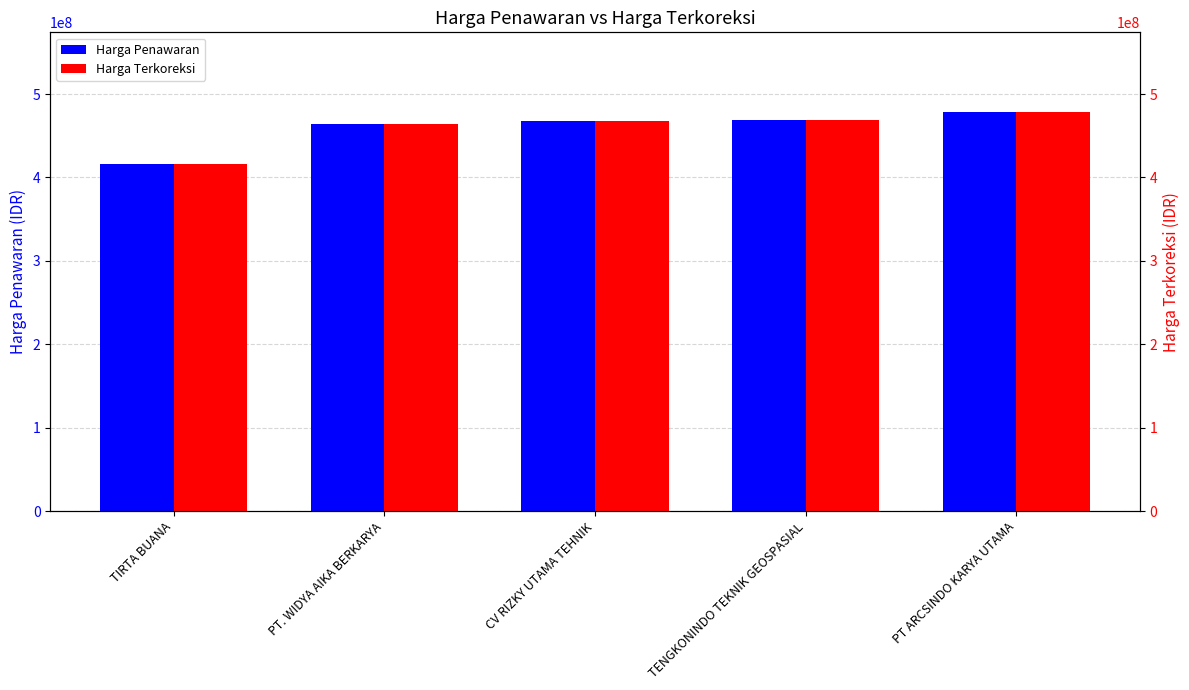

What is the highest value of the Harga Penawaran series?

478317315.0